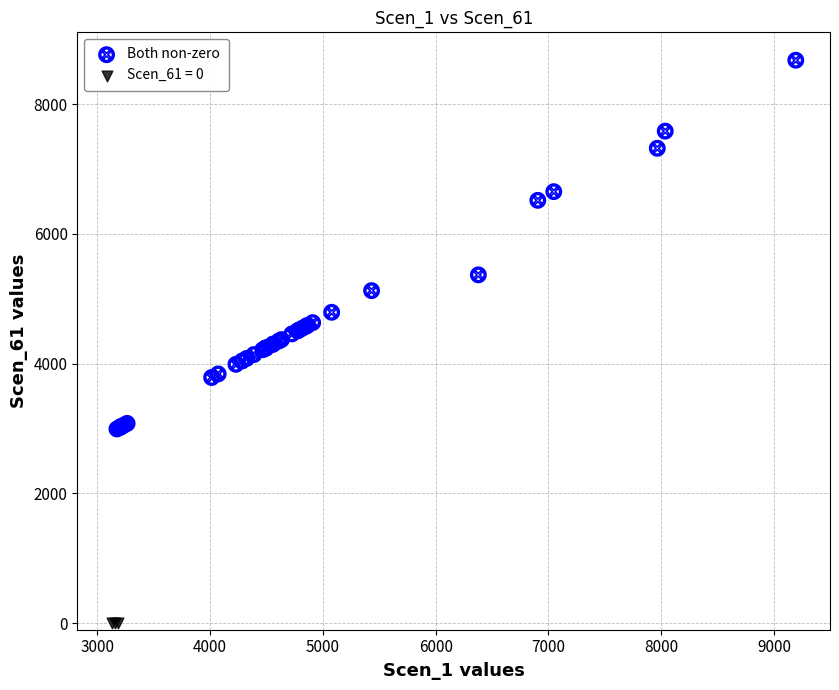

Which series contains the lowest Y value?

Scen_61 = 0